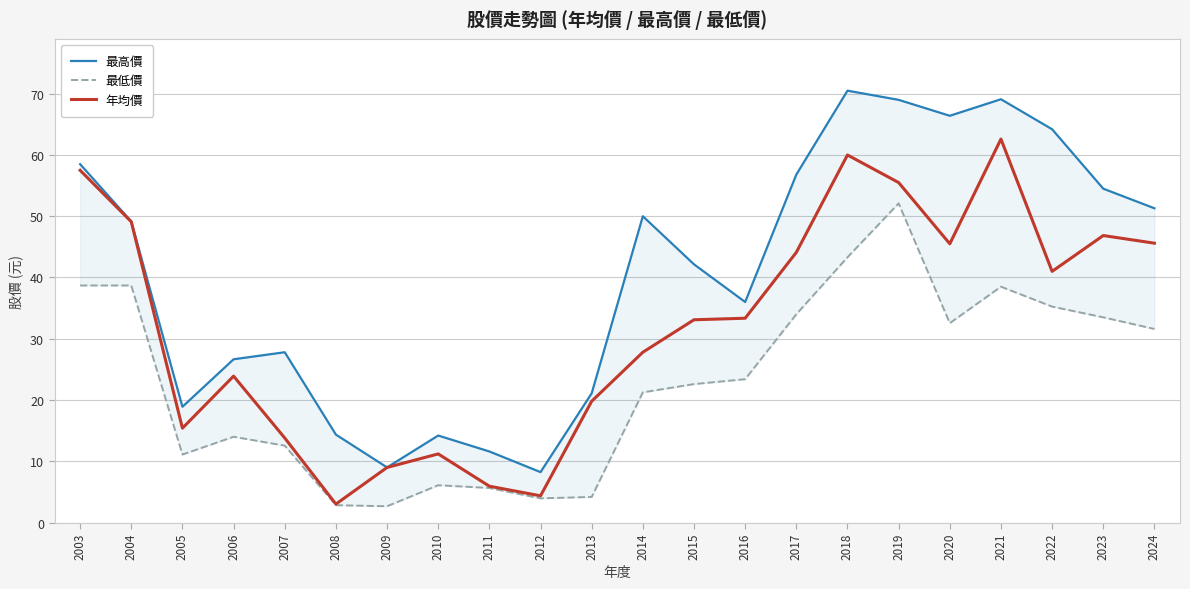

Does the chart display data point markers on the line(s)?

No